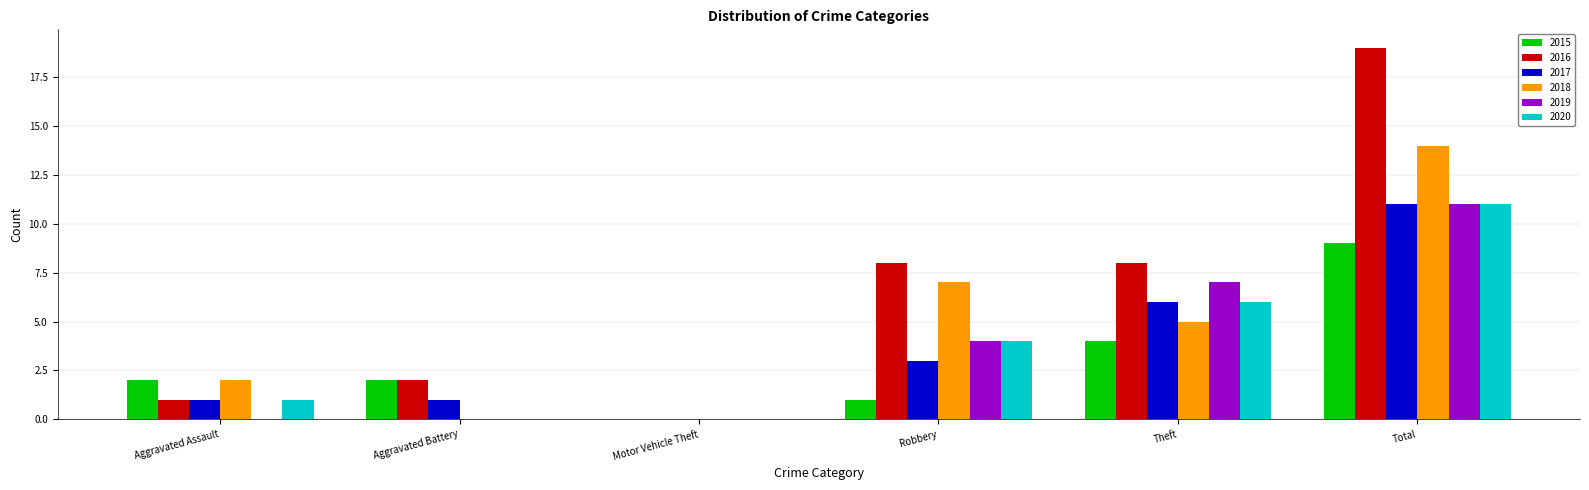

How many data points does each series have?

6